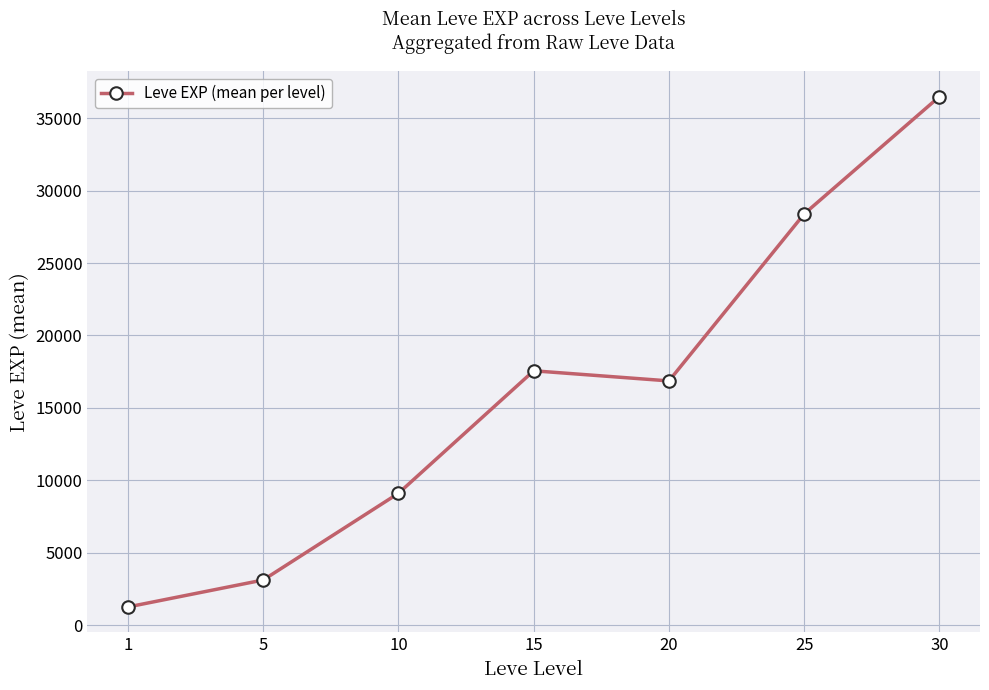

Rank the categories by value from highest to lowest.

30, 25, 15, 20, 10, 5, 1